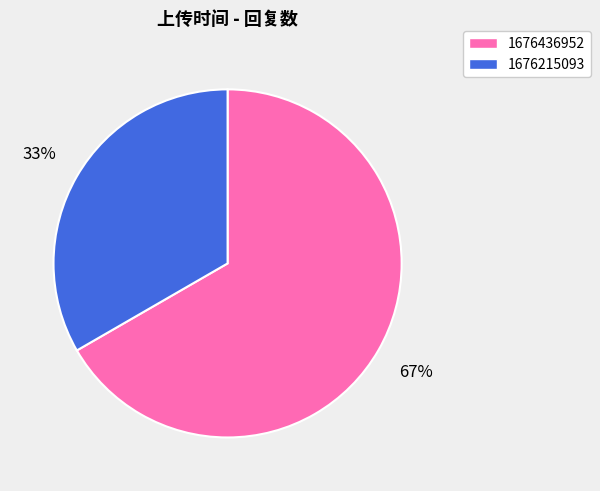

What percentage is the 1676436952 slice, to the nearest percent?

67%